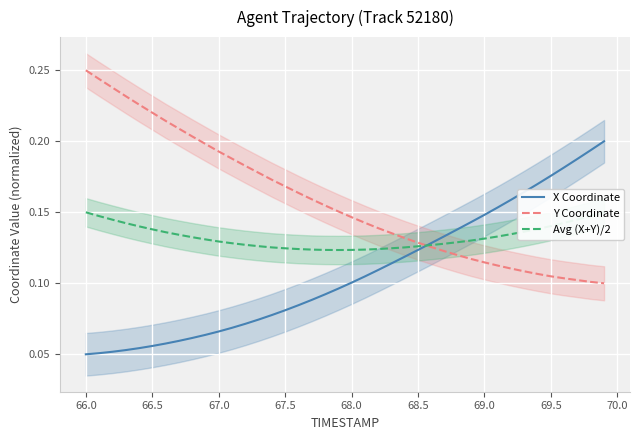

What are all the series names shown in the legend?

X Coordinate, Y Coordinate, Avg (X+Y)/2